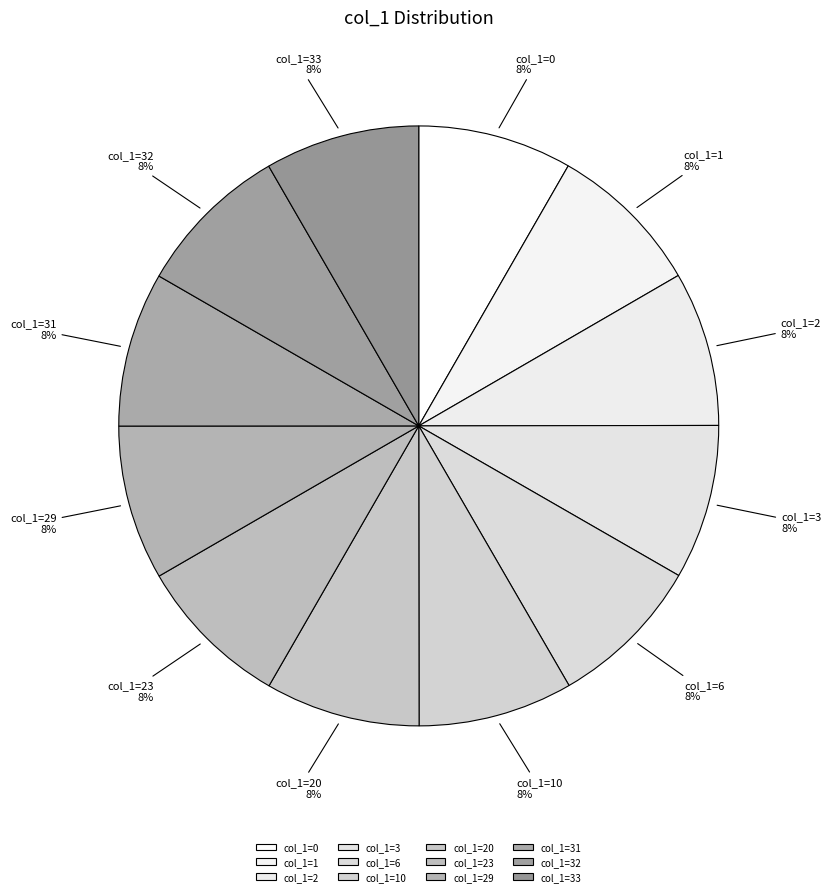

Approximately how many times larger is the value at col_1=3 compared to col_1=10?

1.0